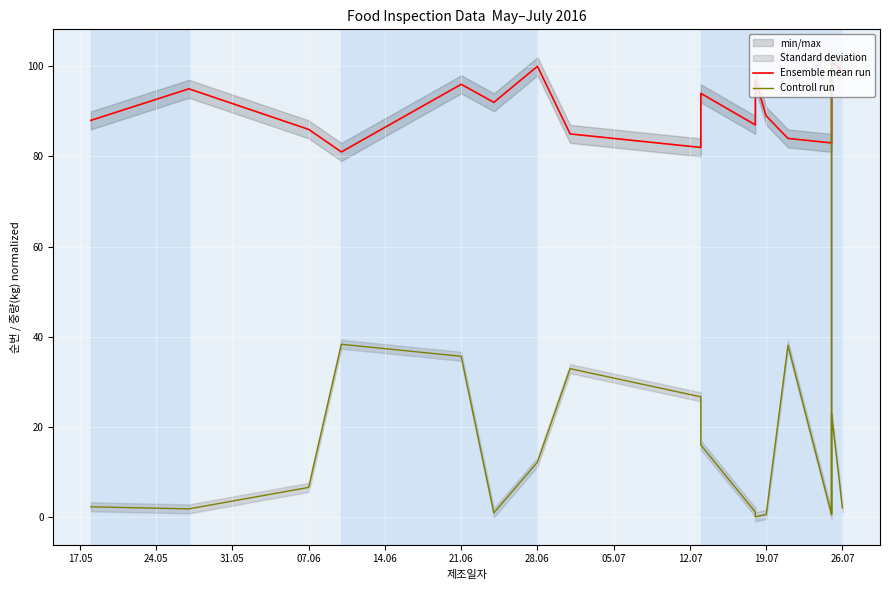

Does the chart display data point markers on the line(s)?

No